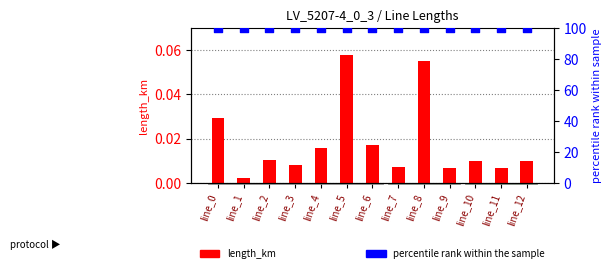

Which series contains the highest Y value?

percentile rank within the sample